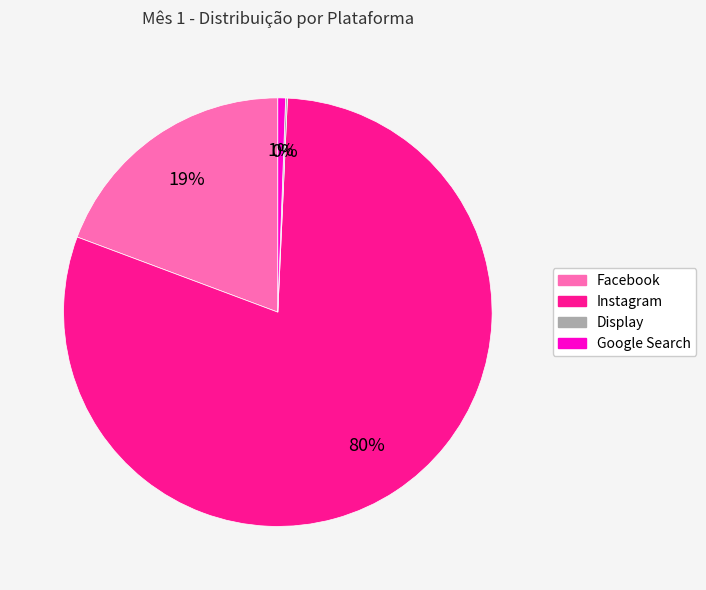

The Instagram slice represents 80% of the pie. True or false?

True